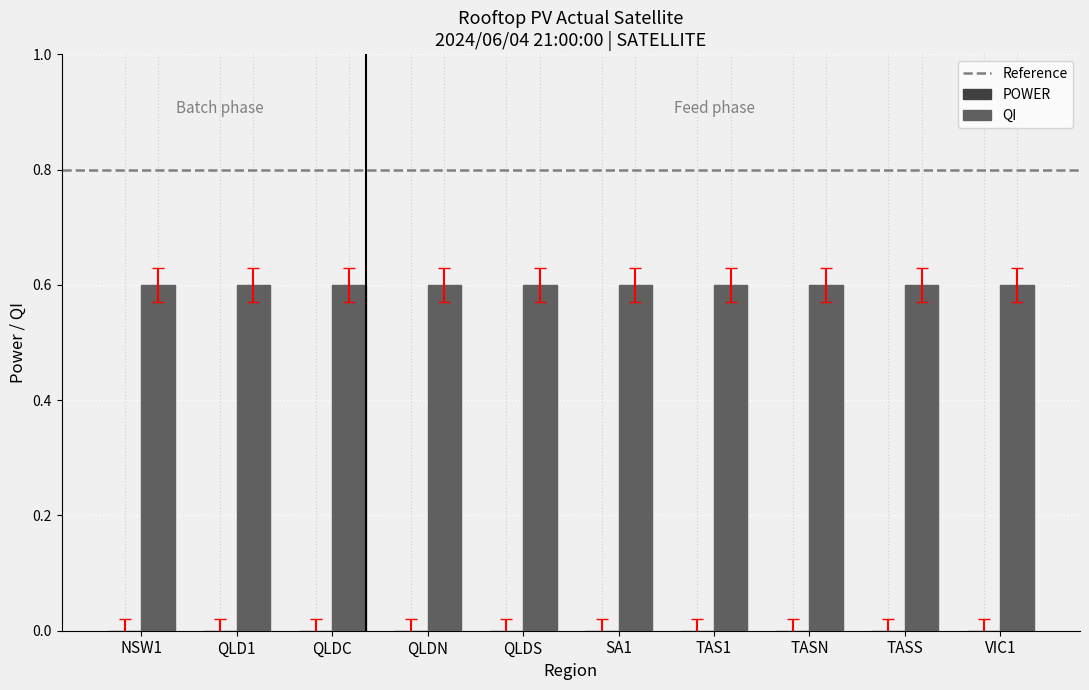

Rank the series by their maximum value, from highest to lowest.

QI, POWER